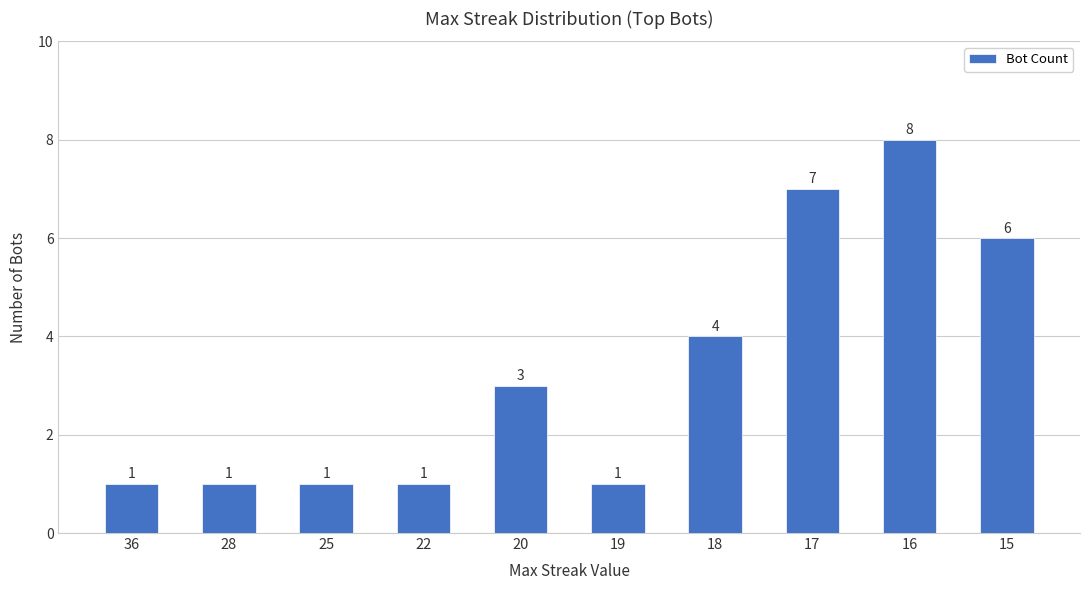

What is the value of the 5th bar from the left?

3